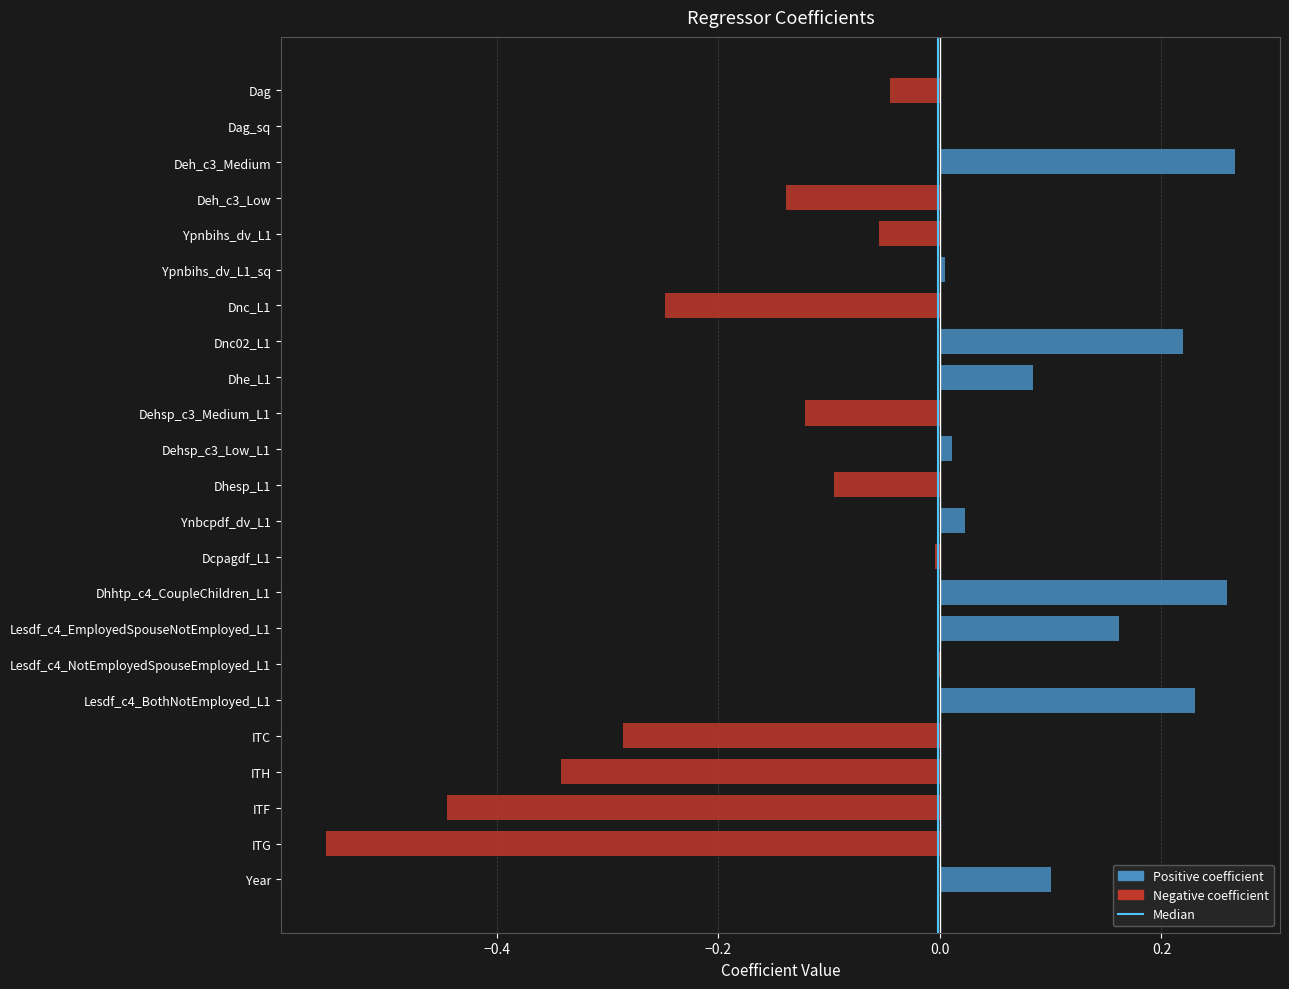

The value at Dhe_L1 is 0.1. True or false?

True